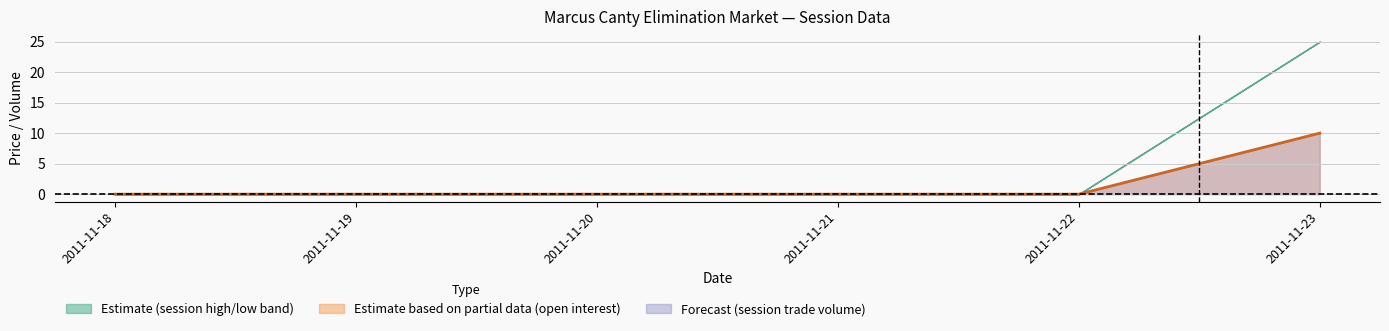

Is it true that the value at 2011-11-18 is -5?

False